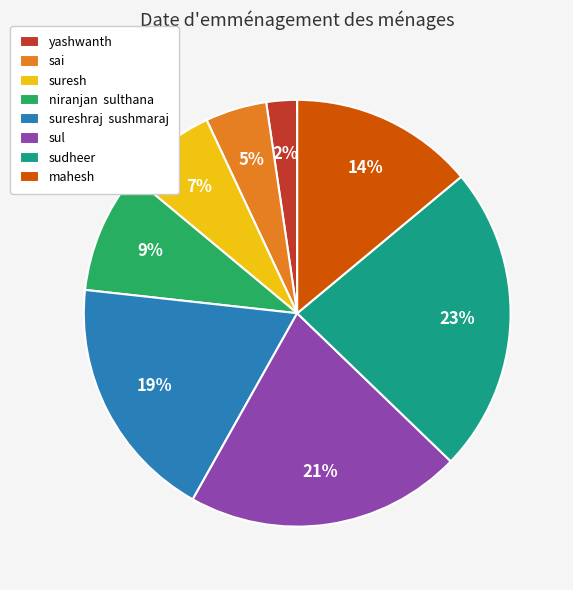

To the nearest percent, what percentage of the pie is suresh?

7%